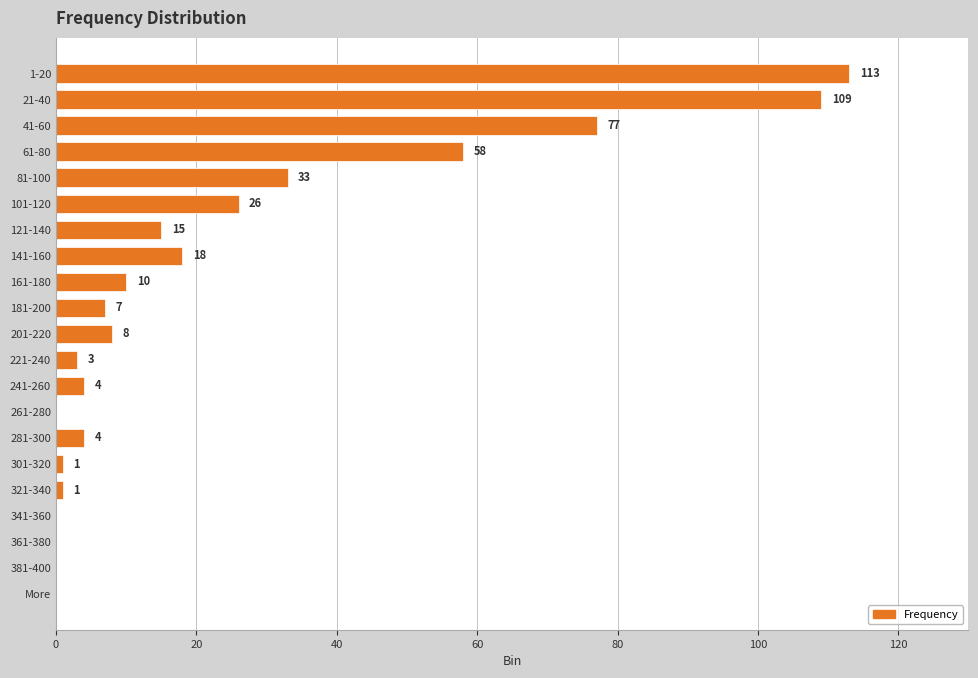

Where is the data nearest to the value 56?

61-80